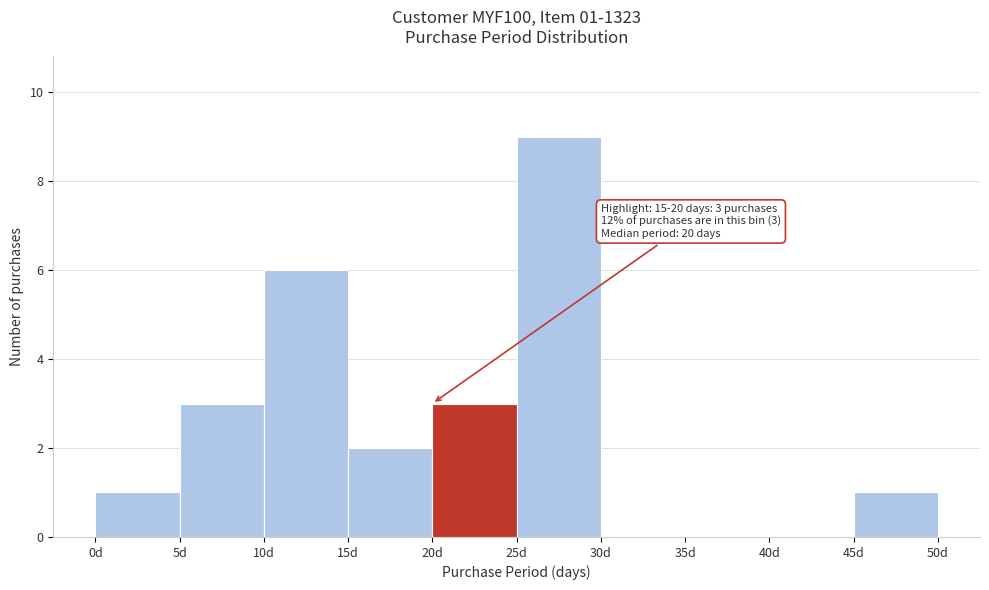

Over which range of the x-axis is the bar tallest?

25 to 30